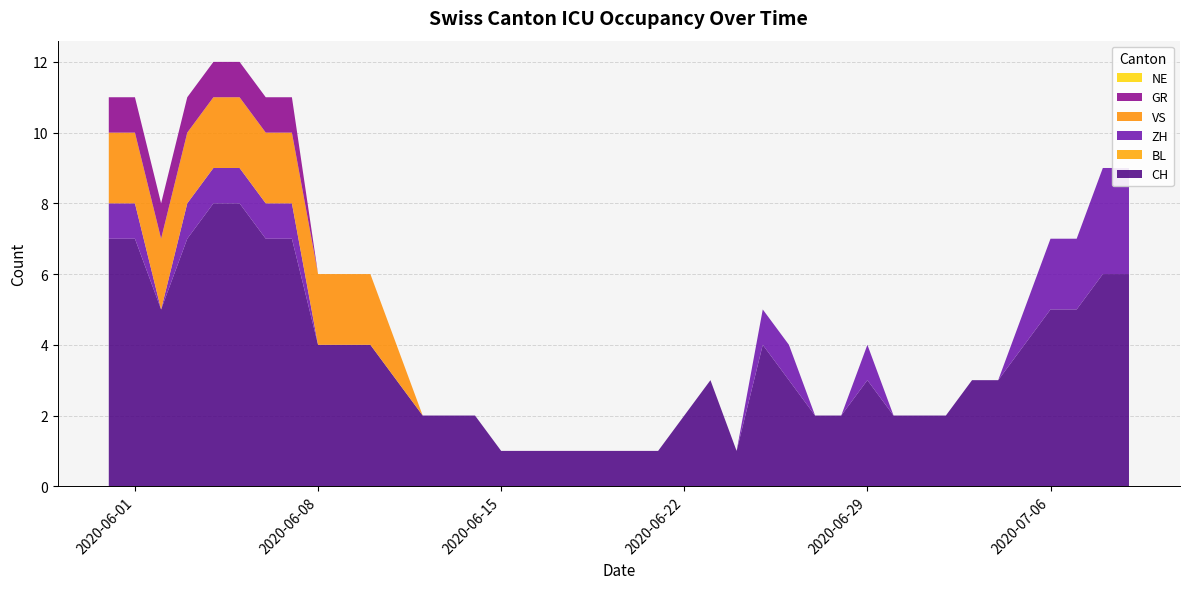

Reading left to right, extract all data points from this chart.

CH: 7	7	5	7	8	8	7	7	4	4	4	3	2	2	2	1	1	1	1	1	1	1	2	3	1	4	3	2	2	3	2	2	2	3	3	4	5	5	6	6
BL: 0	0	0	0	0	0	0	0	0	0	0	0	0	0	0	0	0	0	0	0	0	0	0	0	0	0	0	0	0	0	0	0	0	0	0	0	0	0	0	0
ZH: 1	1	0	1	1	1	1	1	0	0	0	0	0	0	0	0	0	0	0	0	0	0	0	0	0	1	1	0	0	1	0	0	0	0	0	1	2	2	3	3
VS: 2	2	2	2	2	2	2	2	2	2	2	1	0	0	0	0	0	0	0	0	0	0	0	0	0	0	0	0	0	0	0	0	0	0	0	0	0	0	0	0
GR: 1	1	1	1	1	1	1	1	0	0	0	0	0	0	0	0	0	0	0	0	0	0	0	0	0	0	0	0	0	0	0	0	0	0	0	0	0	0	0	0
NE: 0	0	0	0	0	0	0	0	0	0	0	0	0	0	0	0	0	0	0	0	0	0	0	0	0	0	0	0	0	0	0	0	0	0	0	0	0	0	0	0